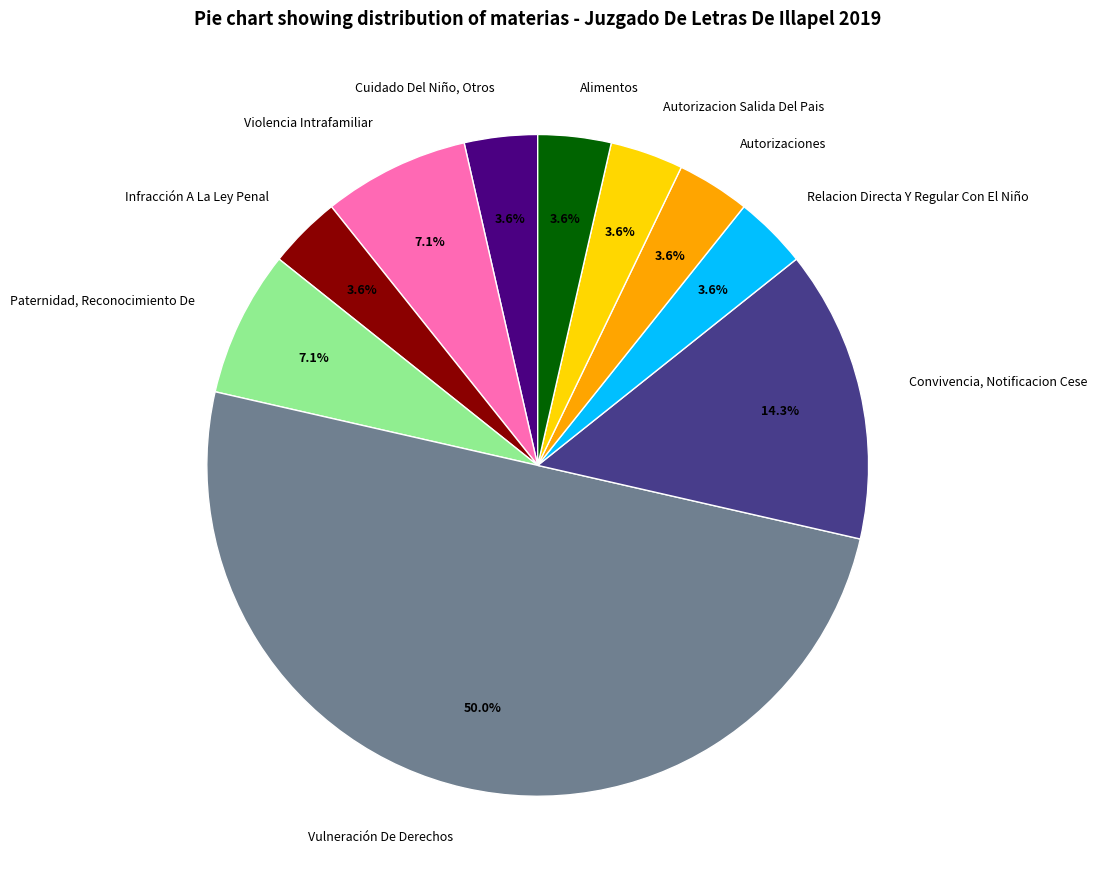

Do Autorizaciones and Autorizacion Salida Del Pais together represent more than half of the pie?

No